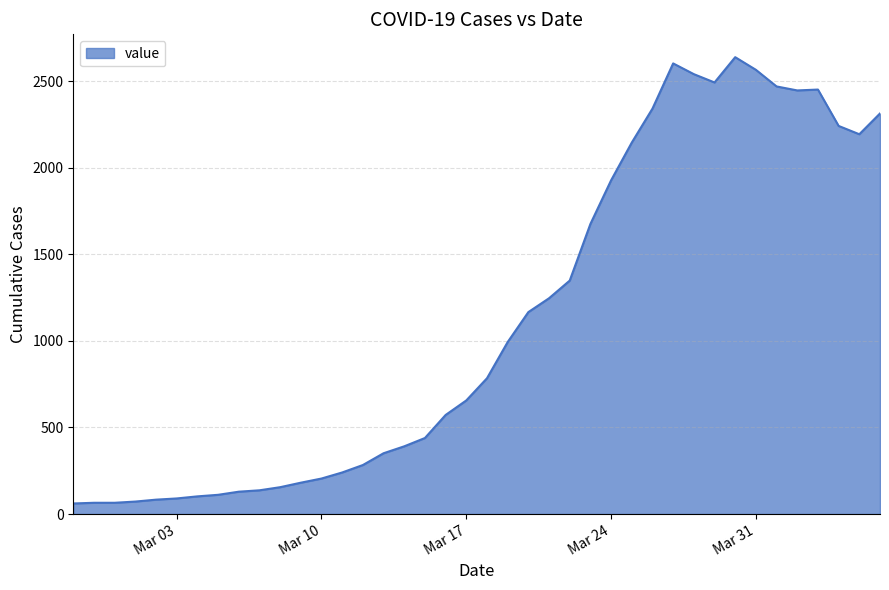

What is the smallest value displayed?

61